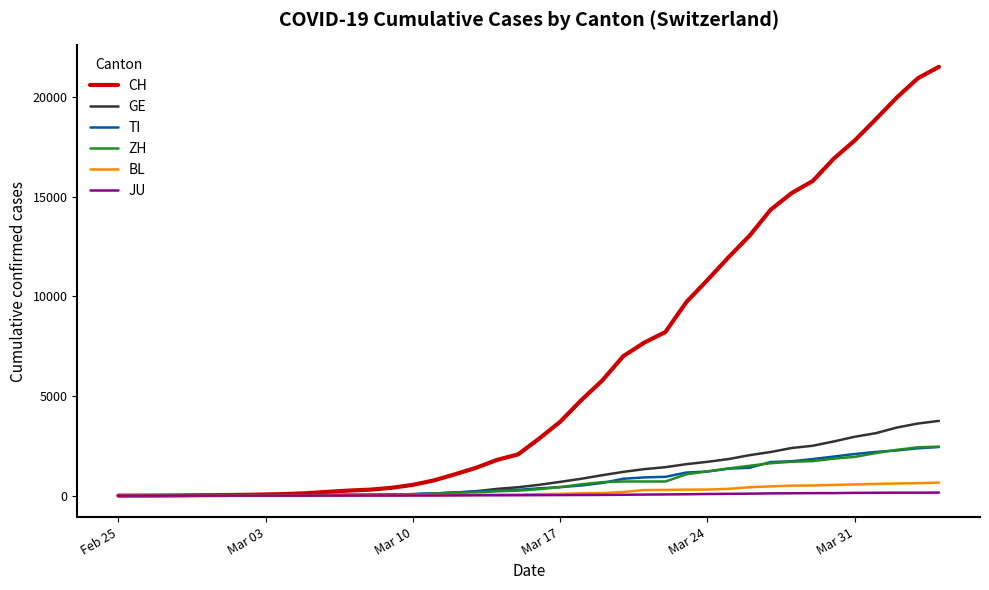

What are all the series names shown in the legend?

CH, GE, TI, ZH, BL, JU